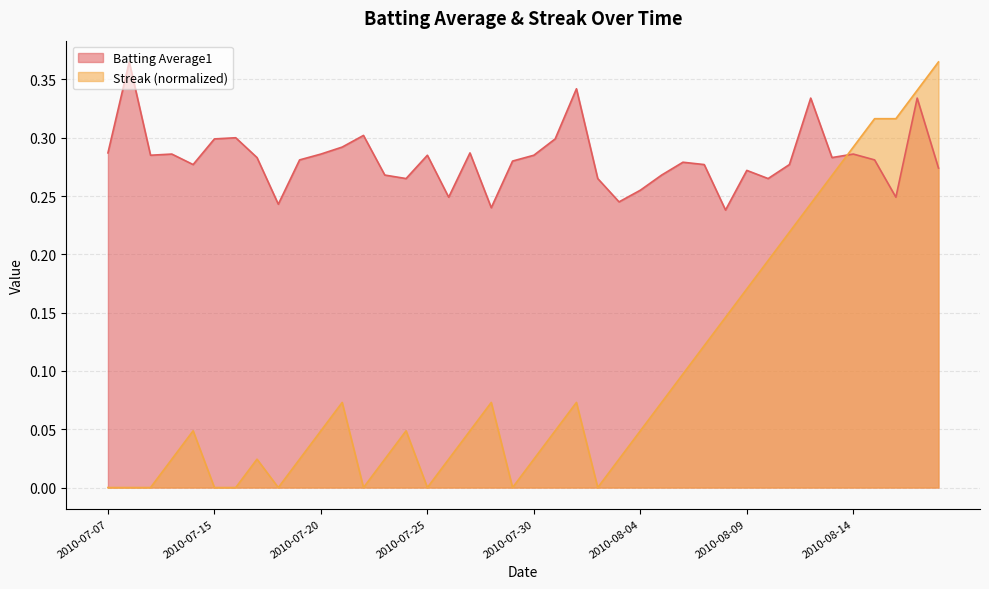

Rank the series at 2010-08-05 from lowest to highest value.

Streak, Batting Average1